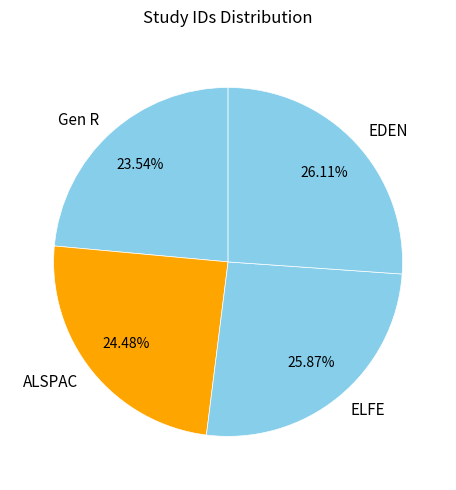

What is the smallest slice in the pie chart?

Gen R